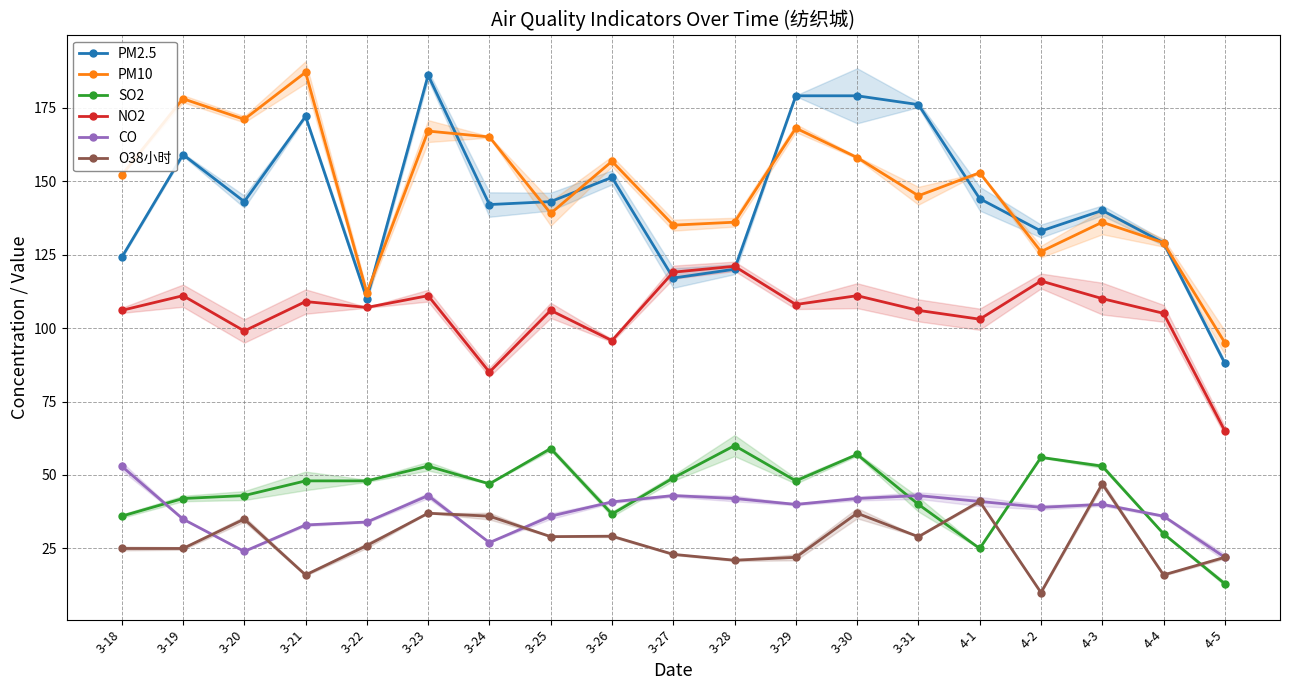

Where does the NO2 series first go above 107?

3-19